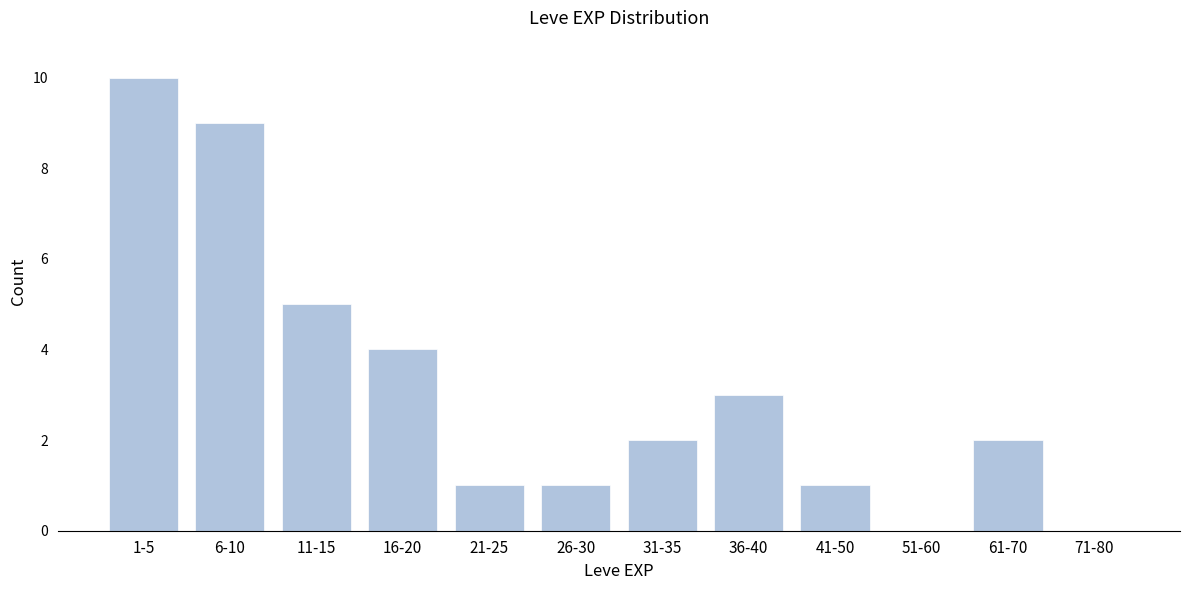

Reading right to left, what are all the values shown in this chart?

71-80=0	61-70=2	51-60=0	41-50=1	36-40=3	31-35=2	26-30=1	21-25=1	16-20=4	11-15=5	6-10=9	1-5=10